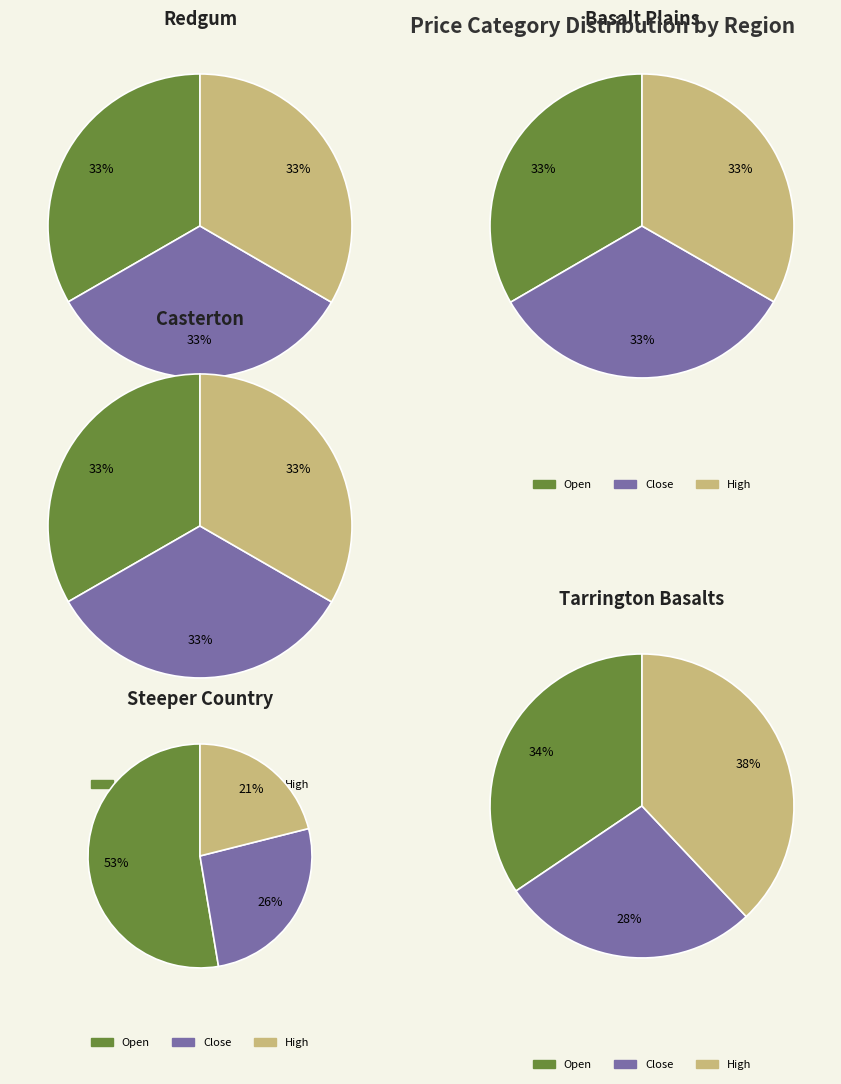

Combined, do 24 and 21 account for over 50%?

No